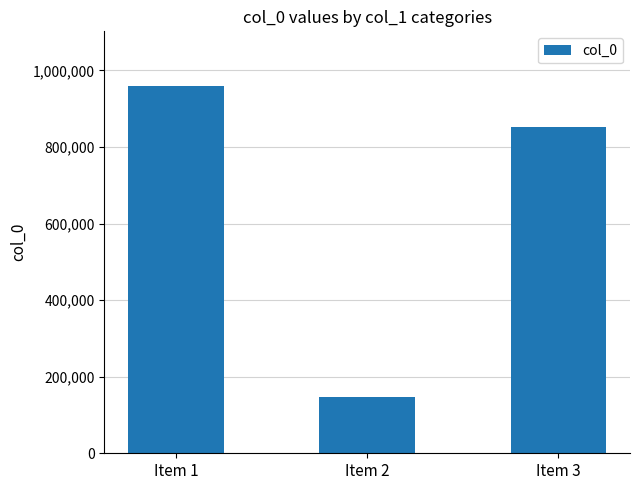

Does the chart contain any negative values?

No